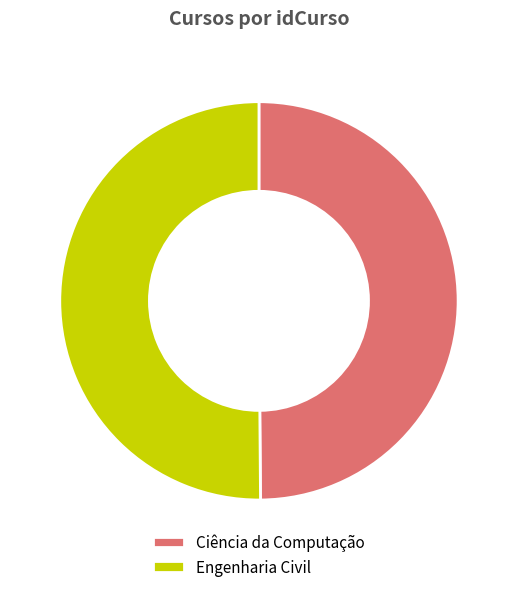

What is the ratio of the value at Engenharia Civil to the value at Ciência da Computação?

1.0